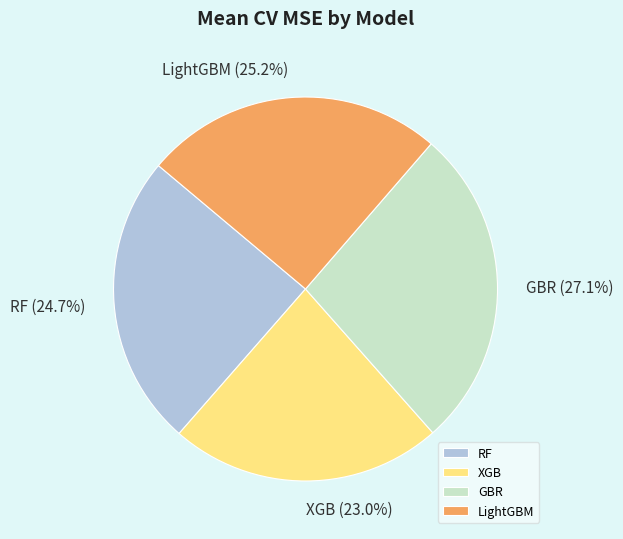

Is XGB the majority of the pie?

No